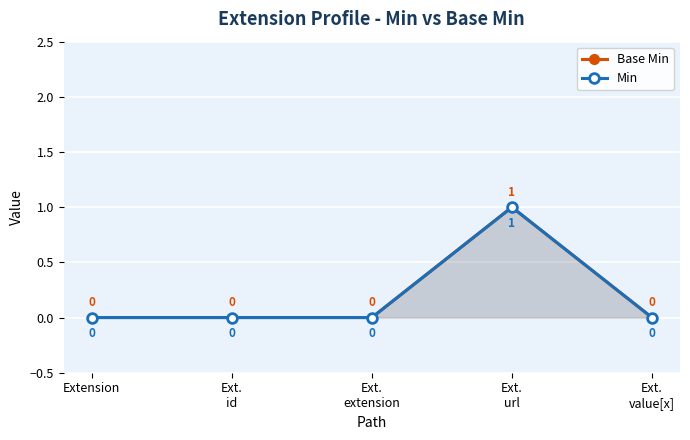

What position from the left is Extension?

1